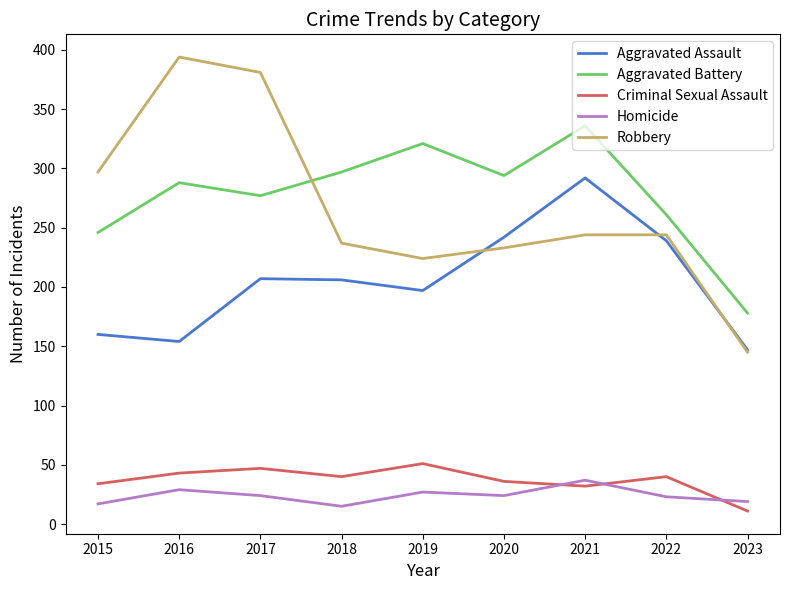

What is the maximum value for Aggravated Assault?

292